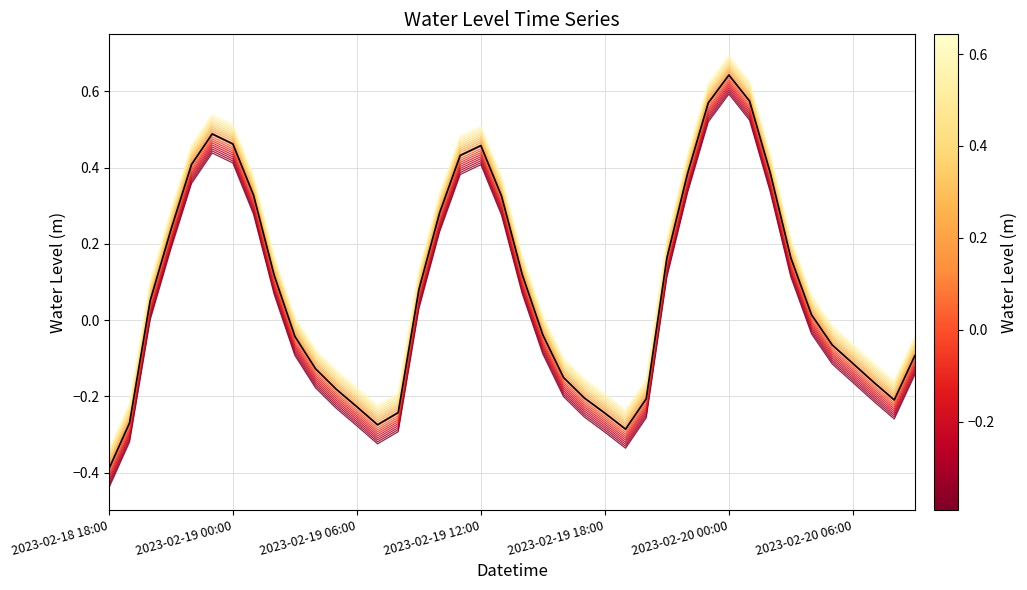

Which has a higher value, 2023-02-20 06:00 or 13?

2023-02-20 06:00